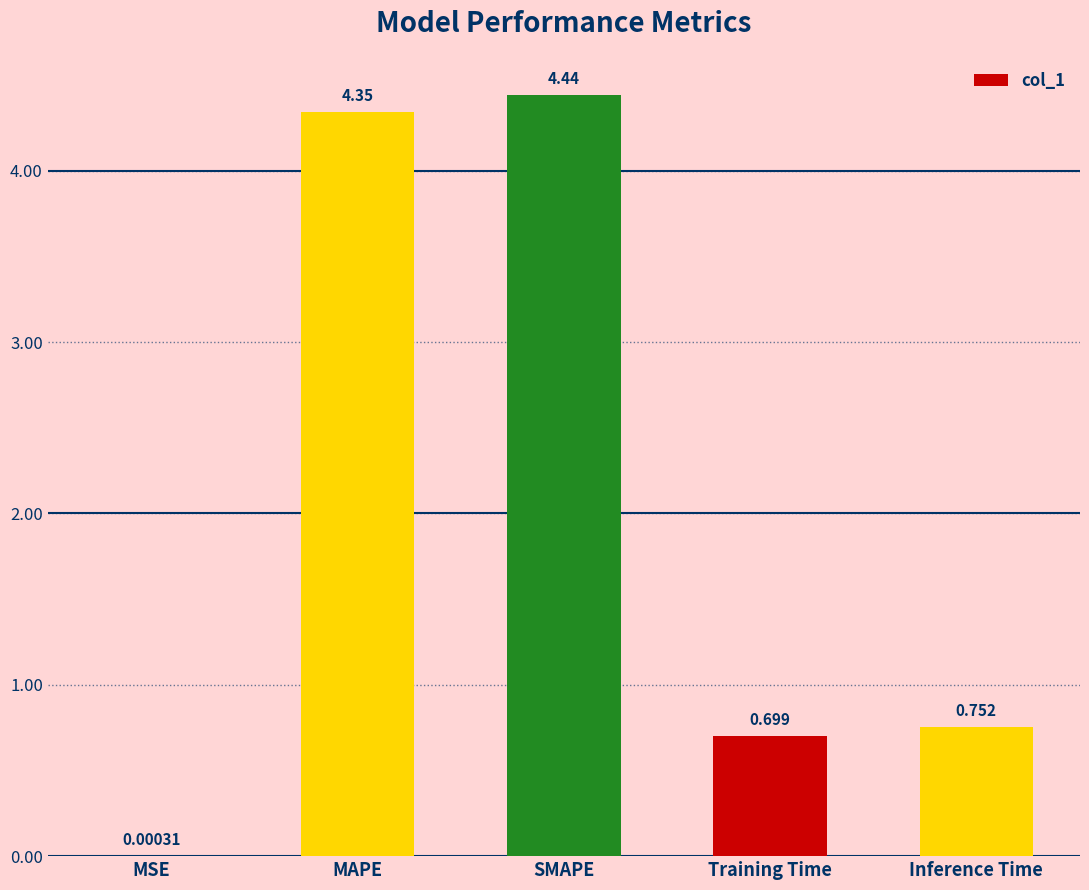

Between SMAPE and Inference Time, which is larger?

SMAPE